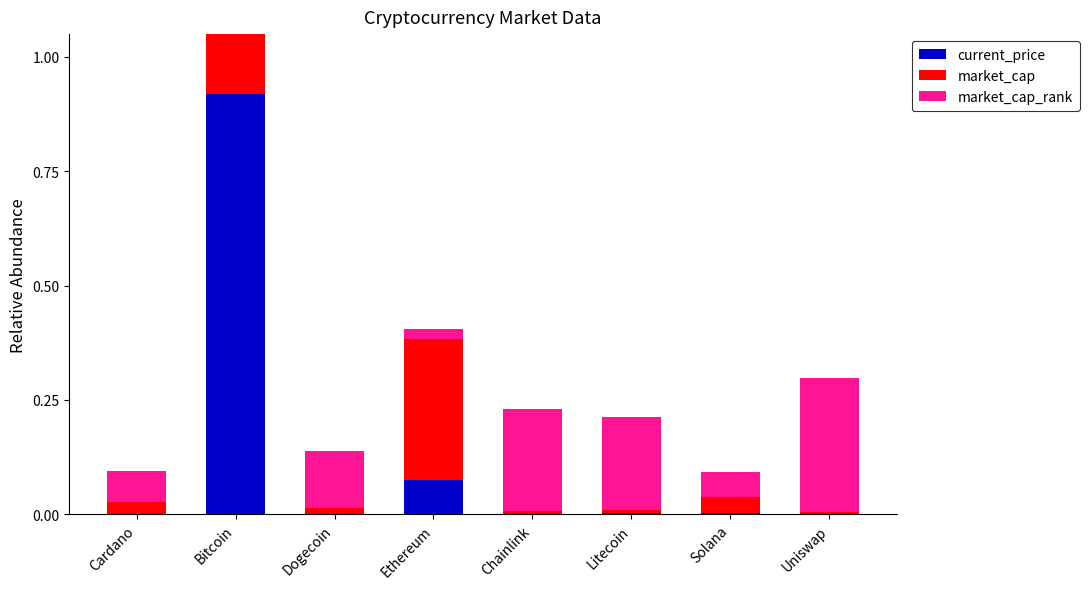

List the labels in order of market_cap_rank value, largest first.

Uniswap, Chainlink, Litecoin, Dogecoin, Cardano, Solana, Ethereum, Bitcoin